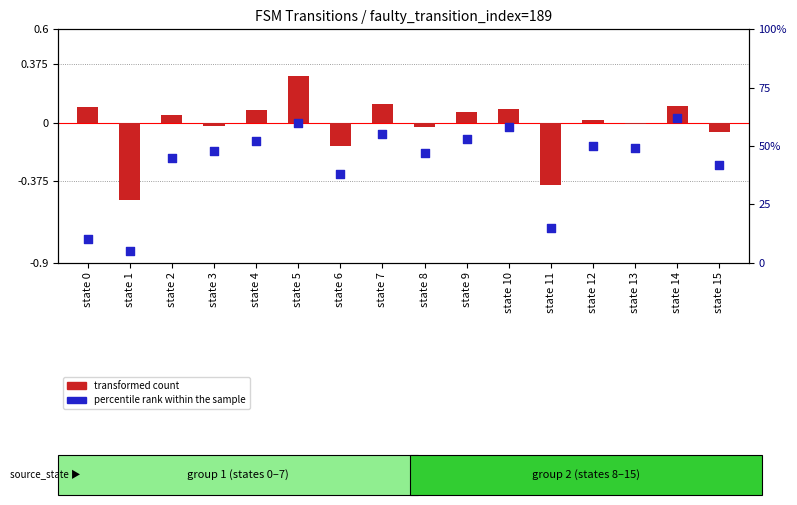

Which series contains the lowest Y value?

transformed count